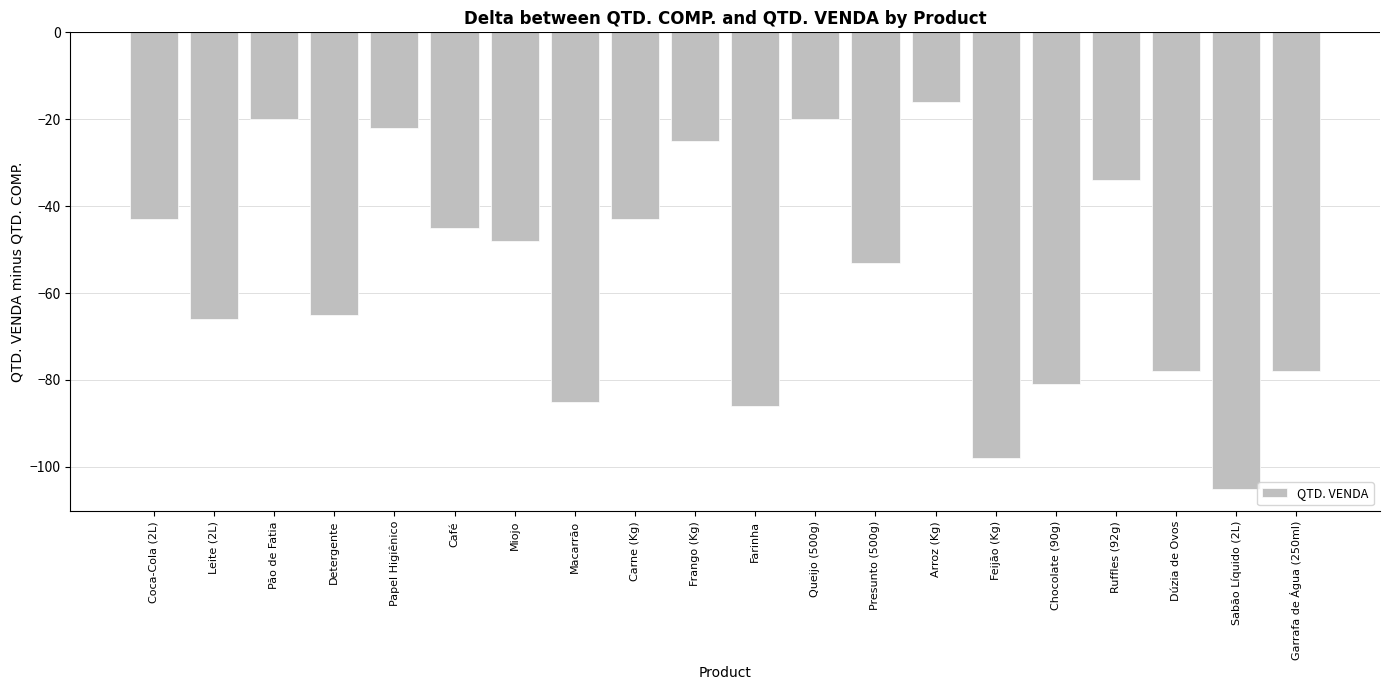

True or false: the data shows -36 at Pão de Fatia.

False